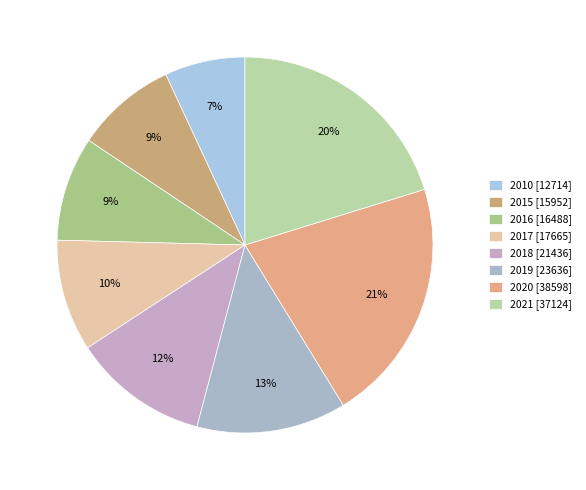

Is there any slice that represents more than half of the pie?

No